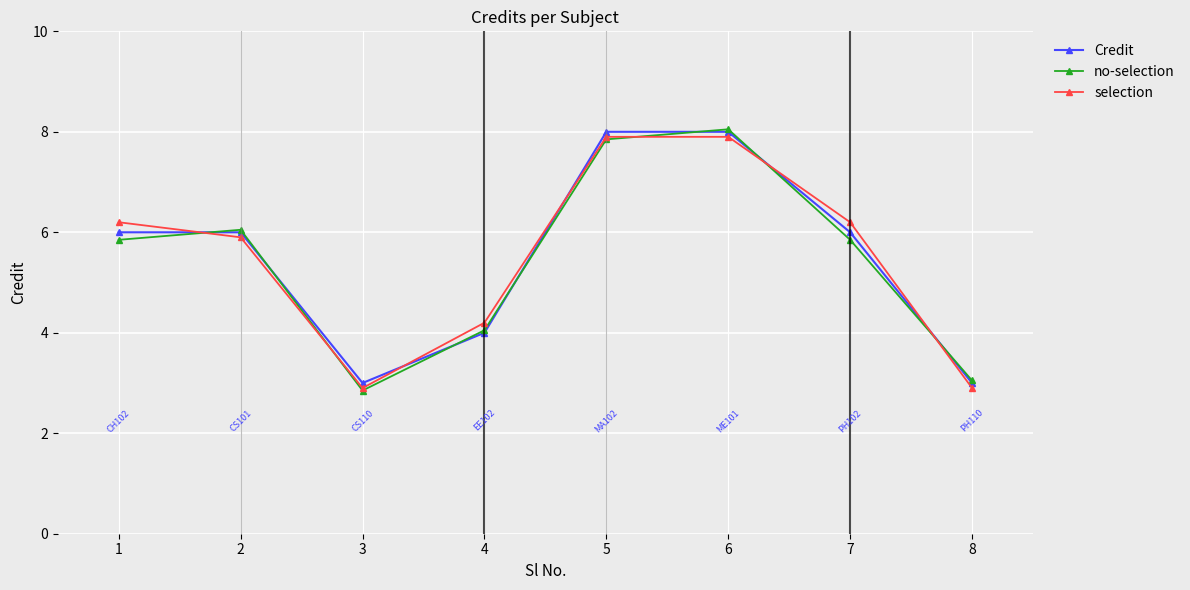

What is the difference between the Credit values at 1 and 8?

3.0